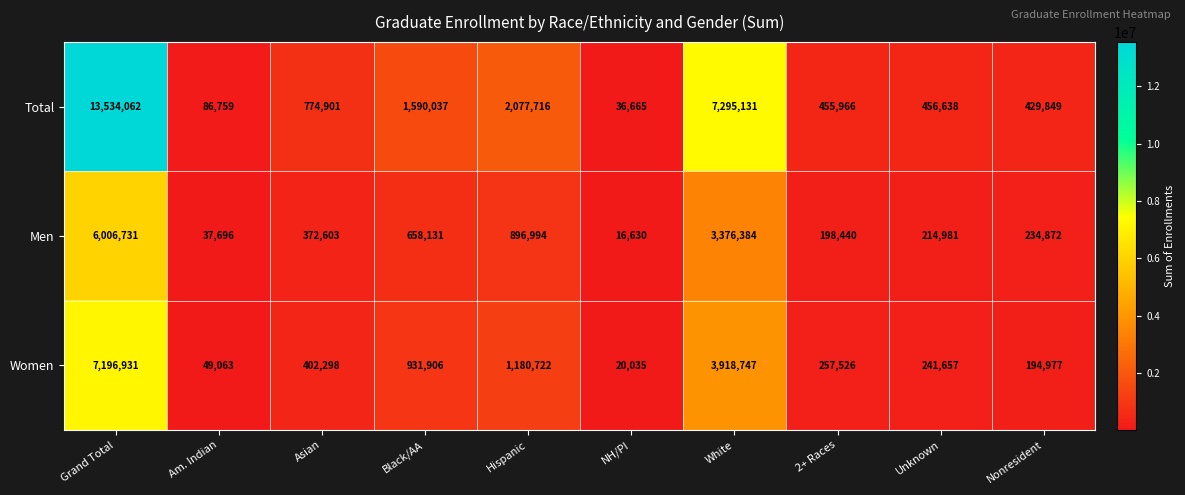

Which series has the widest spread of values?

Total